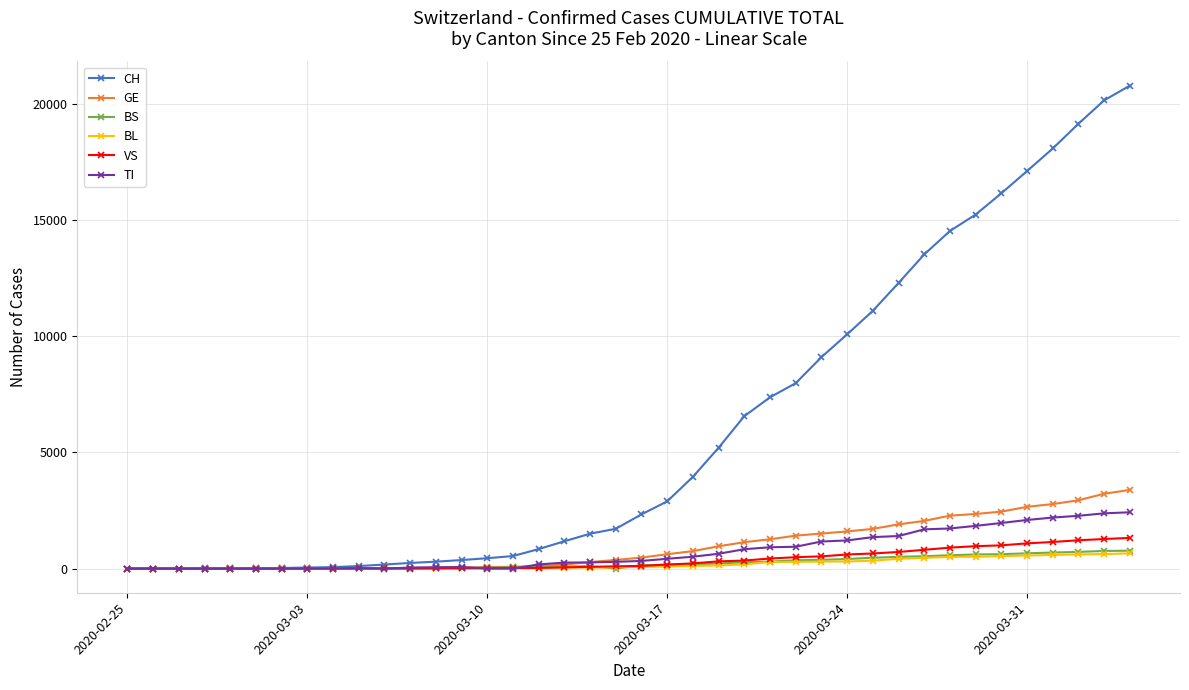

Which series has the largest total across all categories?

CH